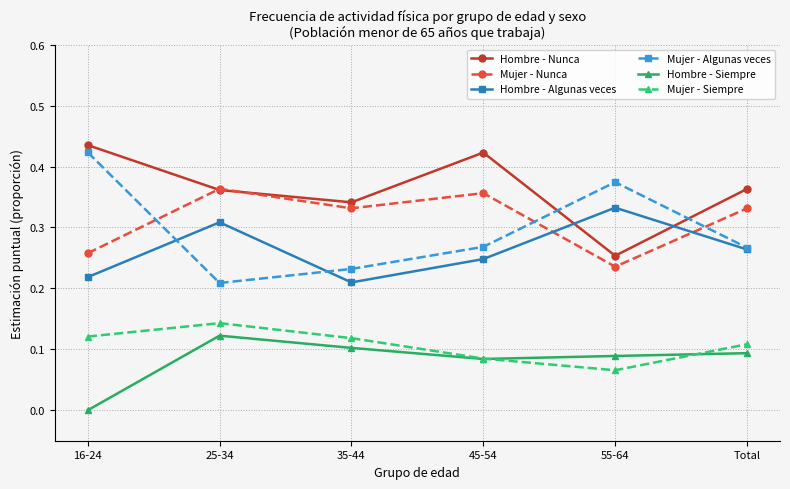

What is the total value across all series at 55-64?

1.4